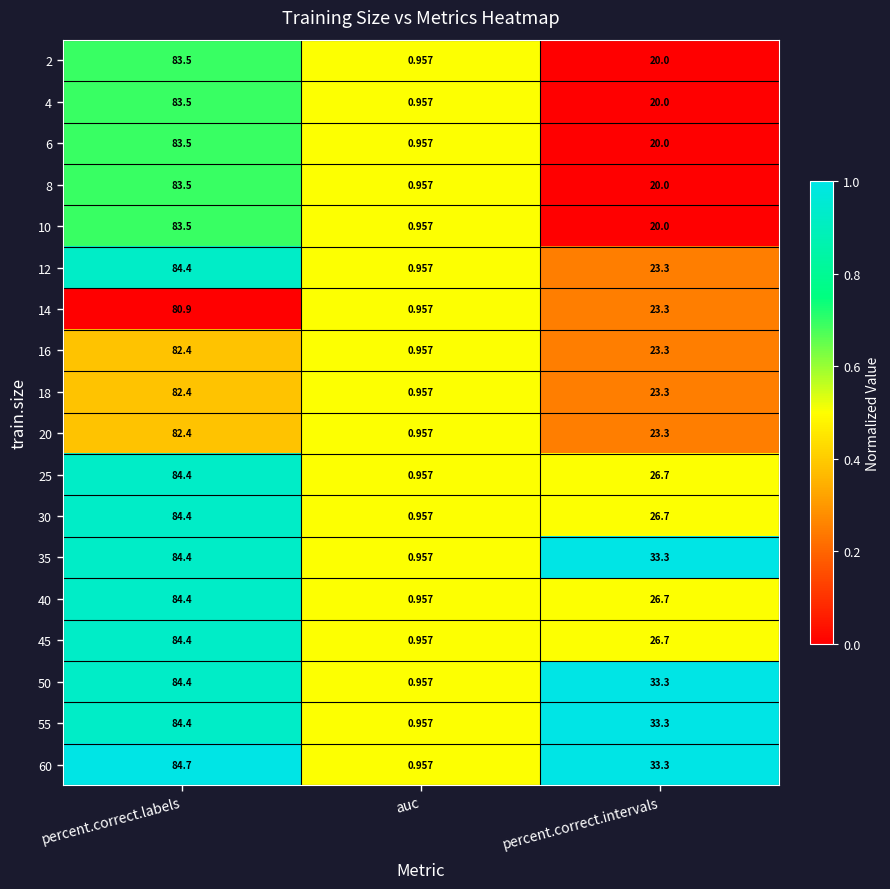

At which category does the chart reach its peak across all series?

percent.correct.labels